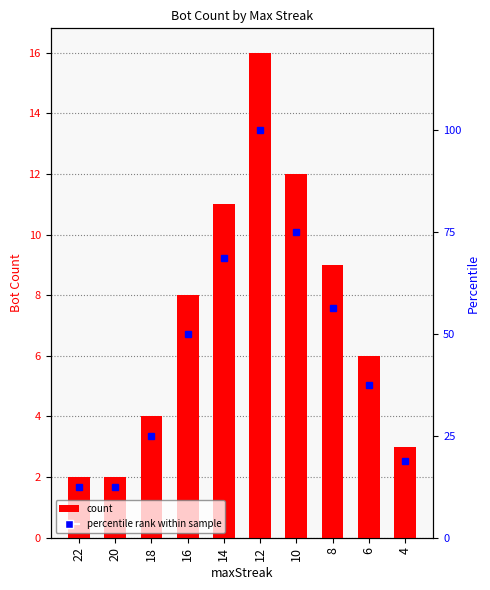

What is the spread (max minus min) of values at 18?

21.0